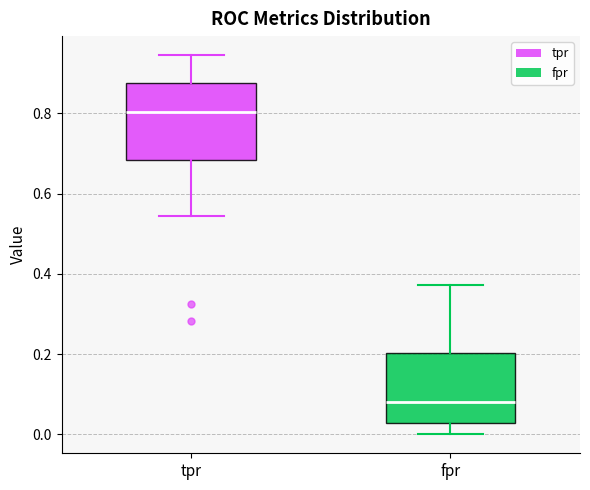

Where is the lower edge of the box for fpr on the y-axis? The values are not printed on the chart, so give them approximately, as read against the axis.

0.02